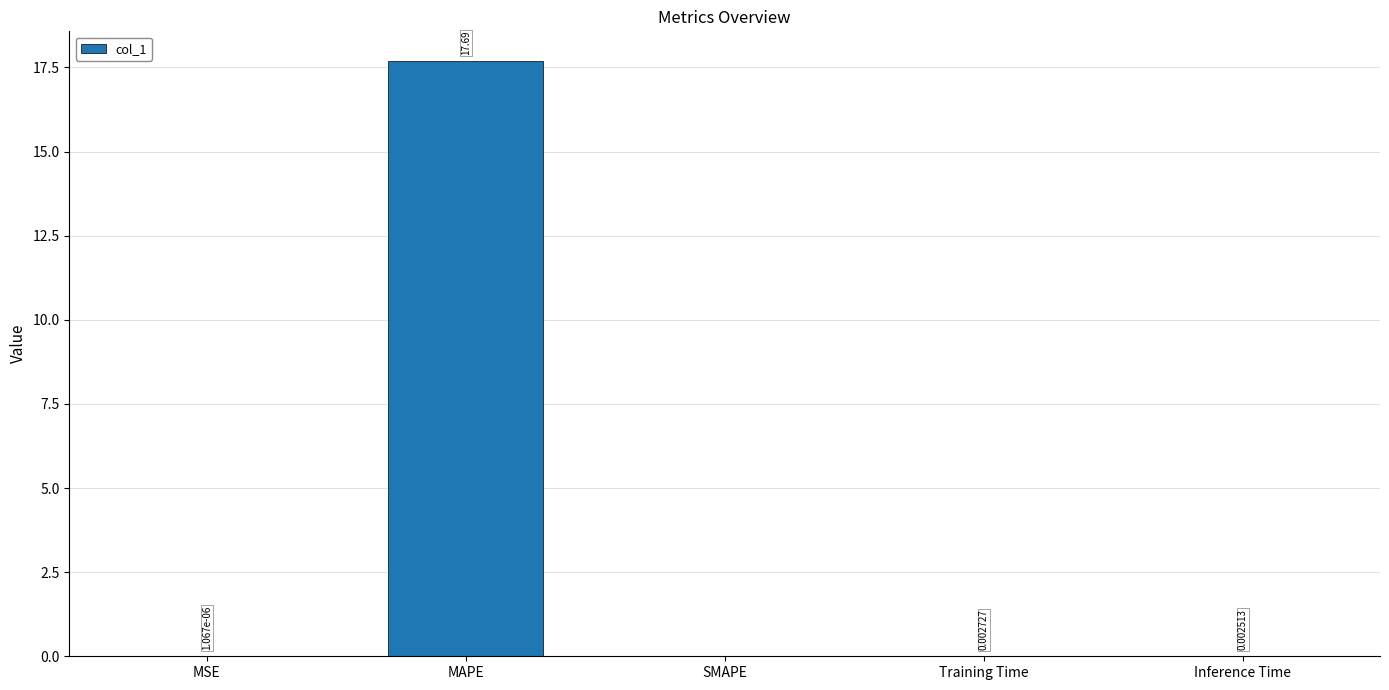

Does the chart contain stacked bars?

No